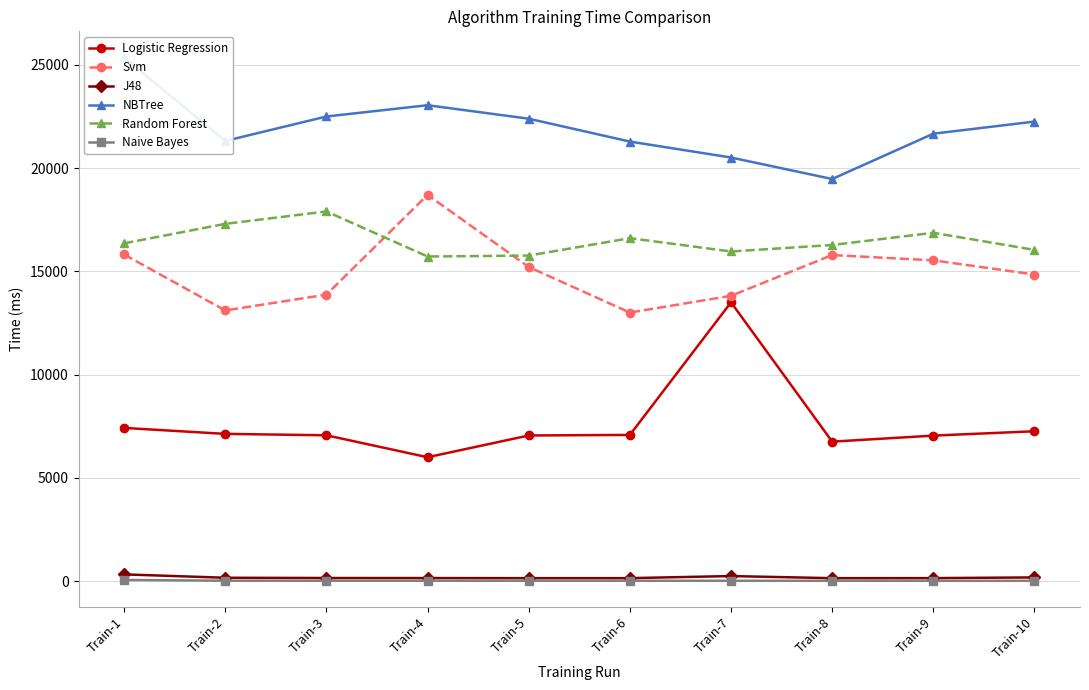

Which series has the largest range (max minus min)?

Logistic Regression